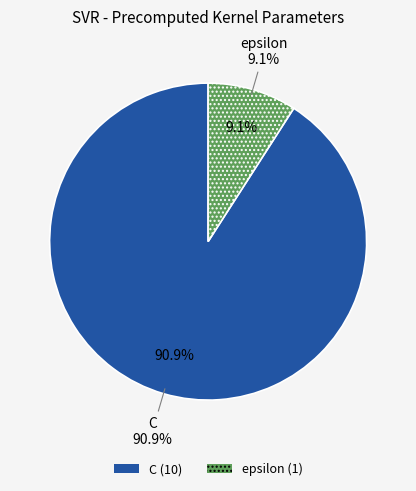

True or false: epsilon accounts for 2% of the total.

False